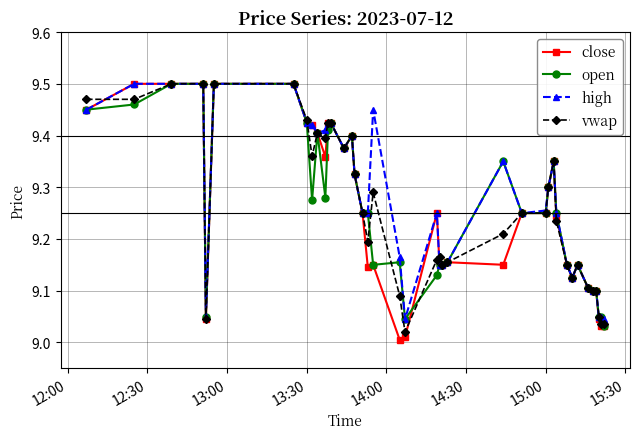

Which series has the largest total across all categories?

high